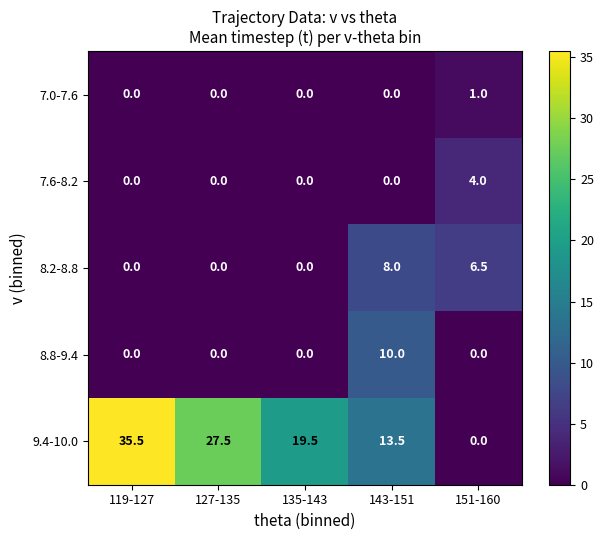

True or false: 8.2-8.8 has a value of 1.8 at 151-160.

False